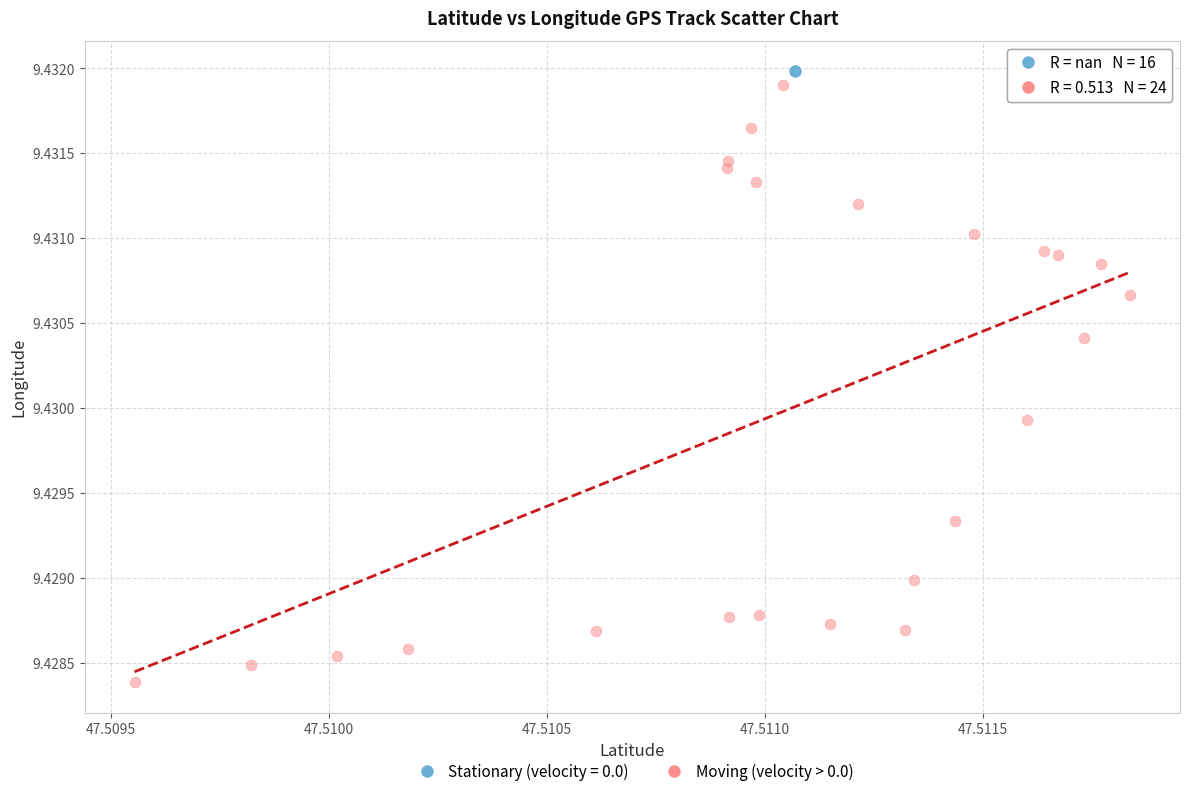

Which series contains the lowest Y value?

Moving (velocity > 0.0)